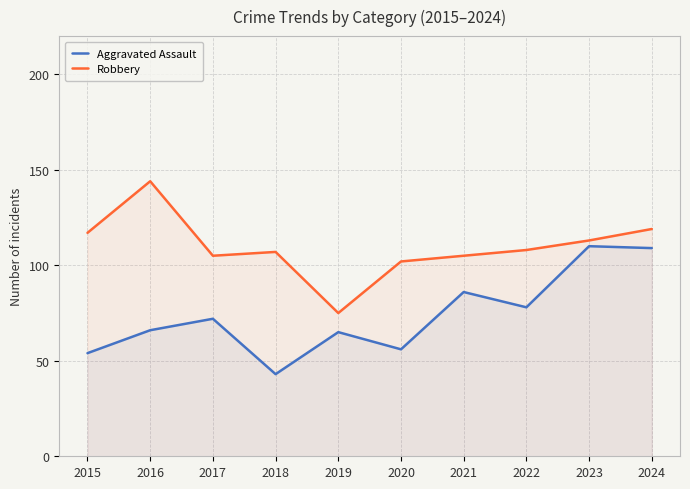

What is the maximum value shown in the chart?

144